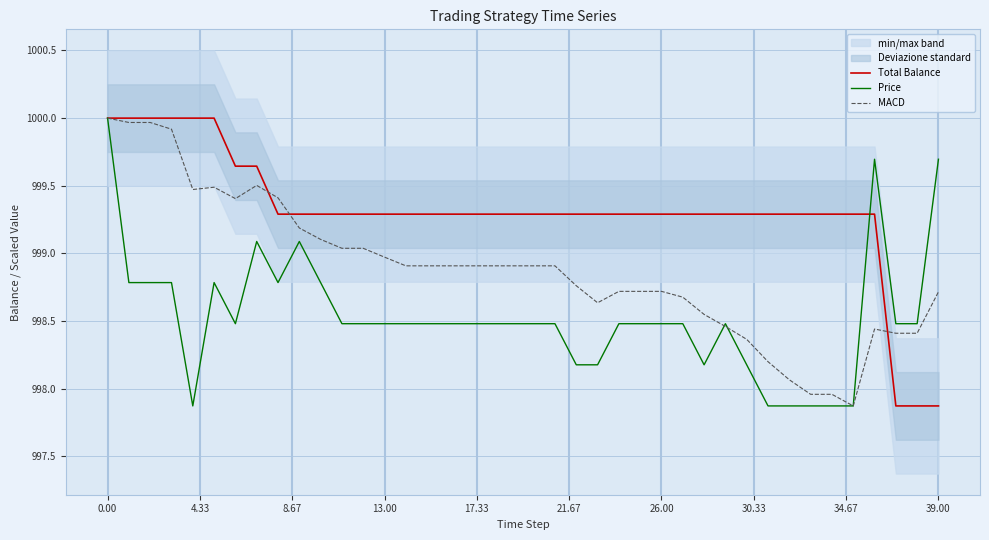

Rank the series by their maximum value, from highest to lowest.

Total Balance, Price, MACD